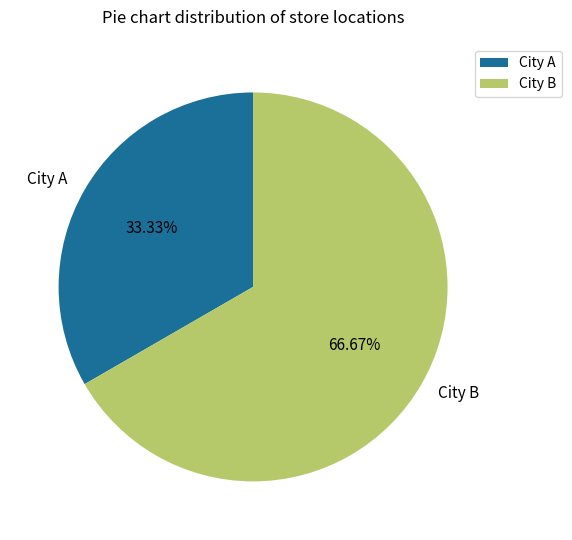

Is it true that City B is 67% of the pie?

True